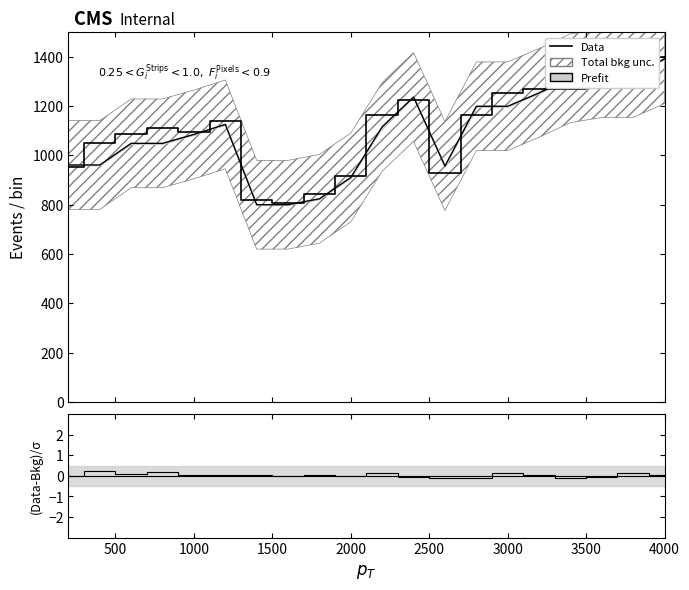

What is the value of the Prefit line point at the 17th from the left?

1313.1